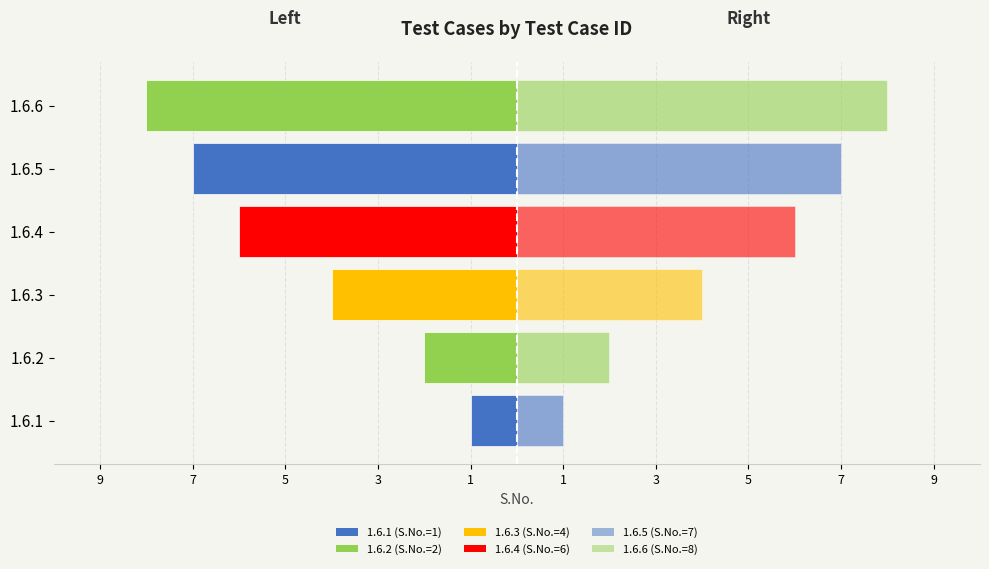

Is it true that S.No. (Right) equals 7 at 1.6.3?

False